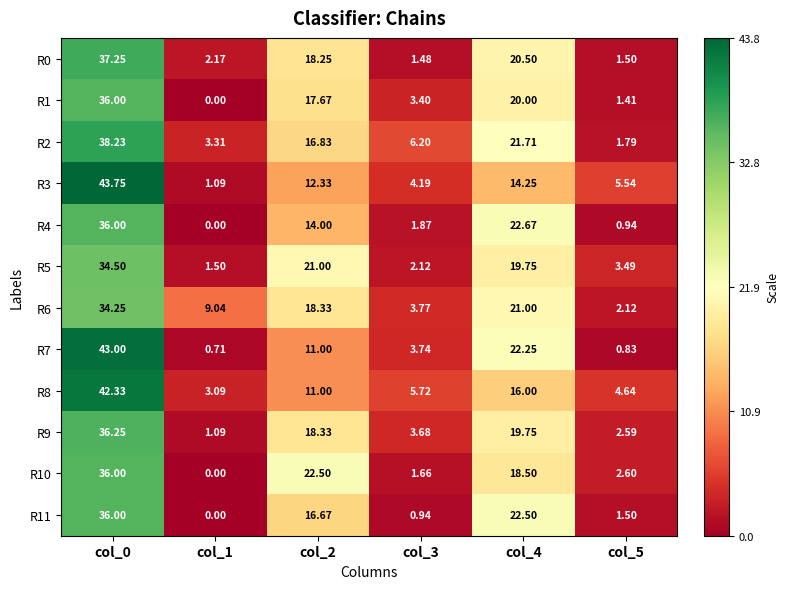

Is the value of R10 at col_0 greater than the value of R2 at col_3?

Yes